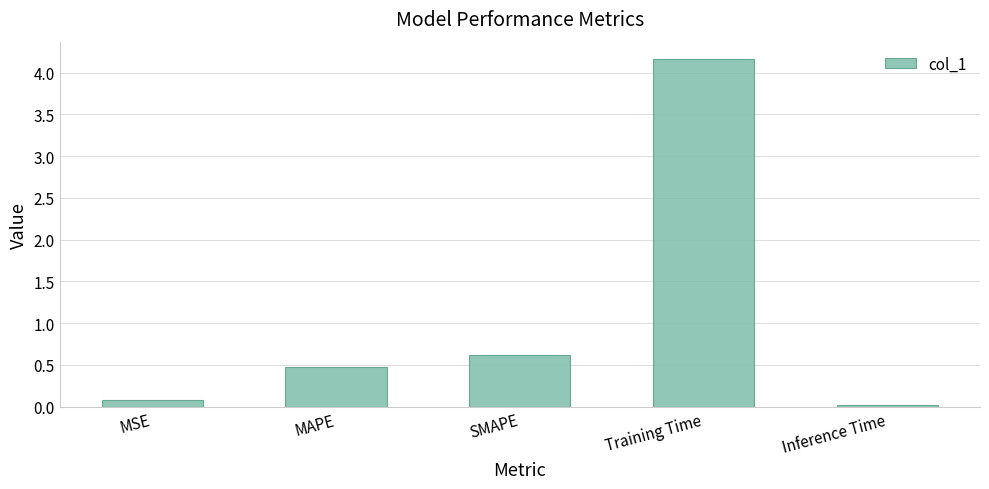

What is the label of the 4th bar from the right?

MAPE